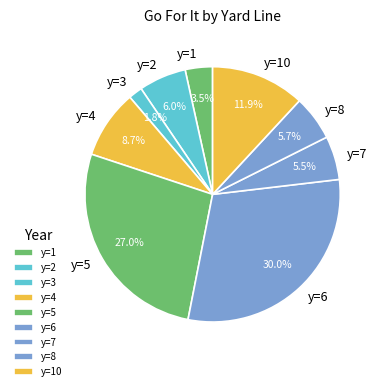

Which has a higher value, y=5 or y=1?

y=5